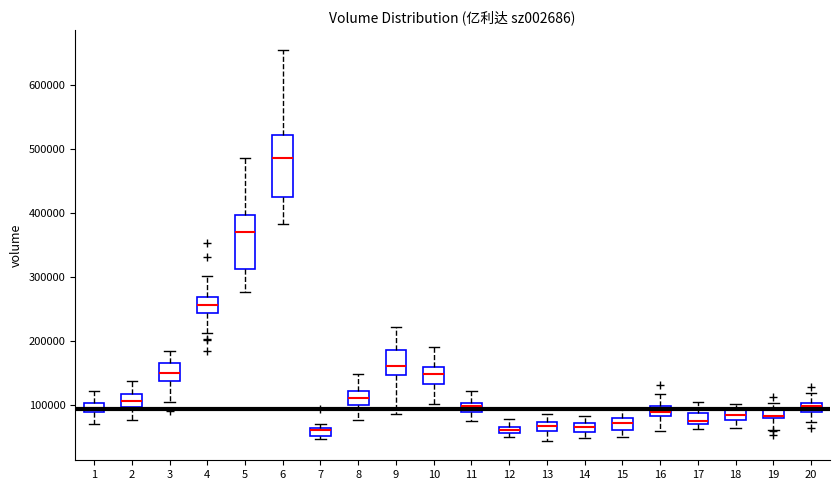

Where does the upper whisker of the box at x = 10 end on the y-axis? The values are not printed on the chart, so give them approximately, as read against the axis.

190000